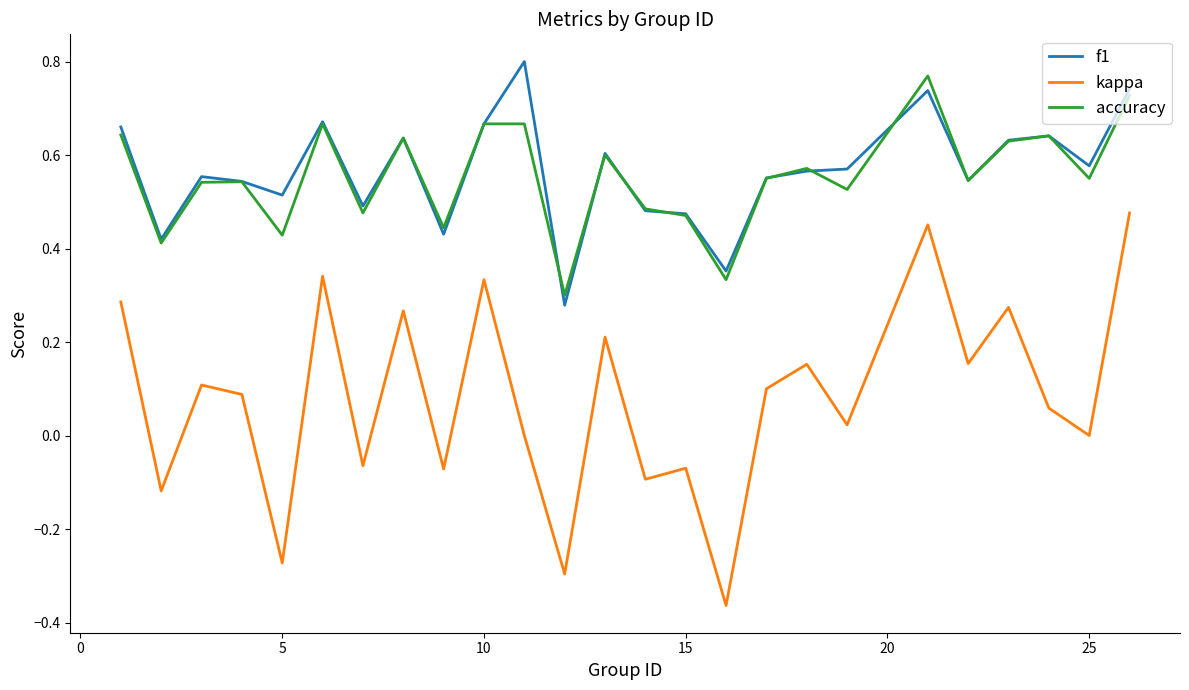

Which series has the widest spread of values?

kappa